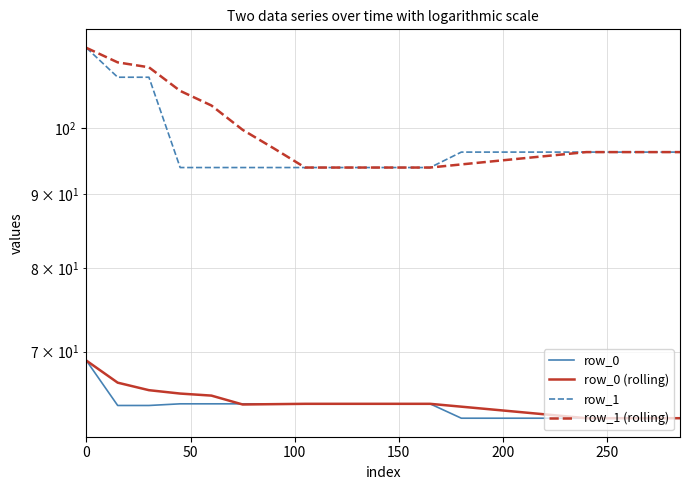

Reading left to right, what are all the values shown in this chart?

row_0: 69.0	64.2	64.2	64.4	64.4	64.4	64.4	64.4	64.4	64.4	64.4	64.4	63.0	63.0	63.0	63.0	63.0	63.0	63.0	63.0
row_0 (rolling): 69.0	66.6	65.8	65.5	65.3	64.3	64.4	64.4	64.4	64.4	64.4	64.4	64.1	63.8	63.5	63.2	63.0	63.0	63.0	63.0
row_1: 113.6	108.4	108.4	93.9	93.9	93.9	93.9	93.9	93.9	93.9	93.9	93.9	96.2	96.2	96.2	96.2	96.2	96.2	96.2	96.2
row_1 (rolling): 113.6	111.0	110.2	106.1	103.6	99.7	96.8	93.9	93.9	93.9	93.9	93.9	94.3	94.8	95.3	95.8	96.2	96.2	96.2	96.2